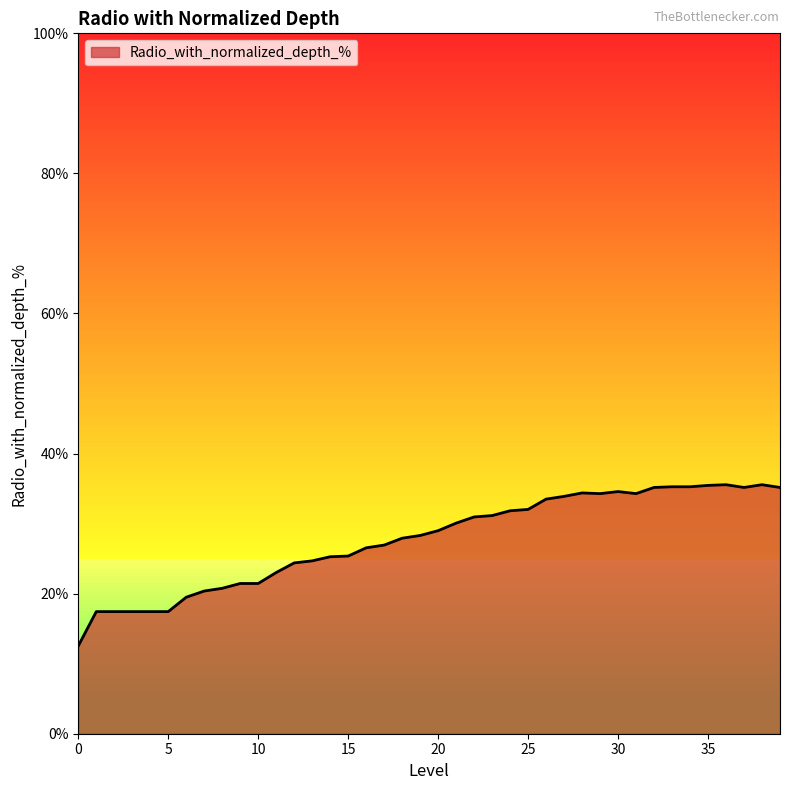

What is the difference between the maximum and second lowest values?

18.1